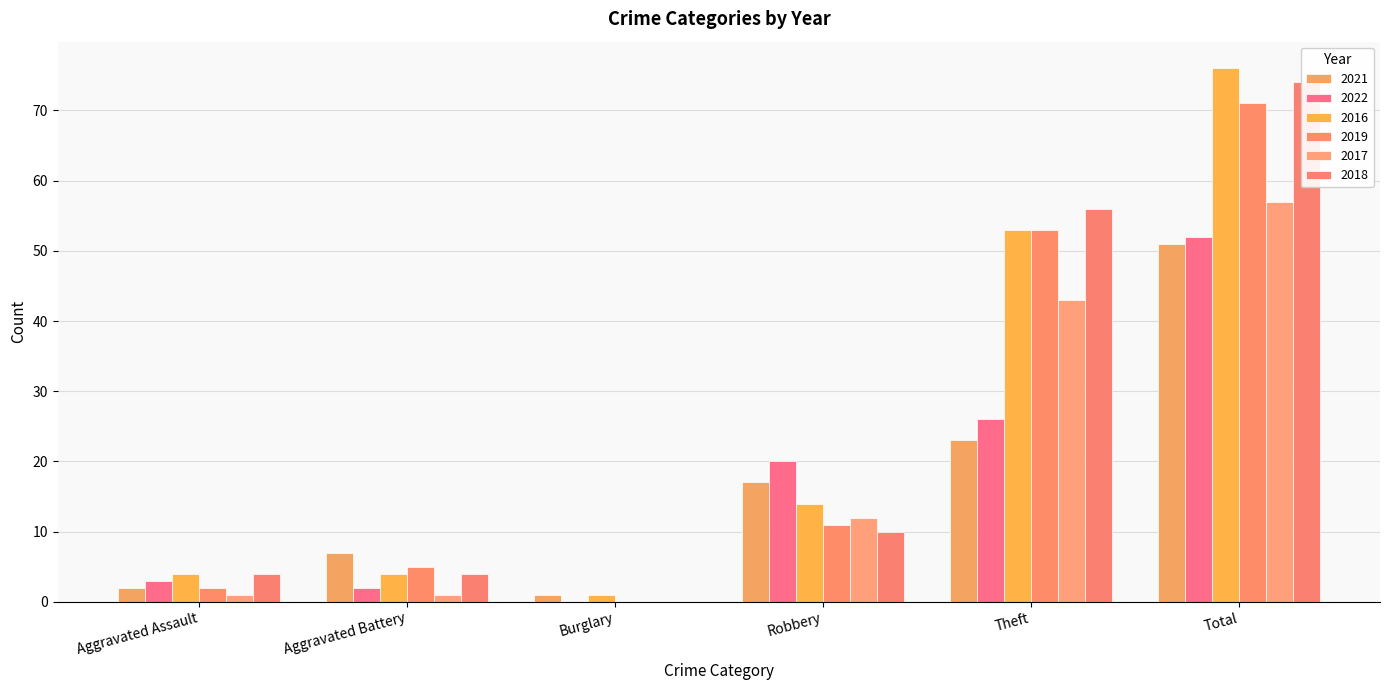

How many groups of bars are there?

6